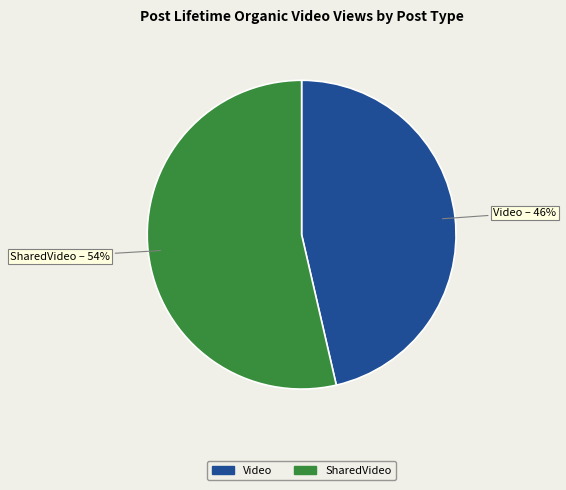

How many slices are in this pie chart?

2